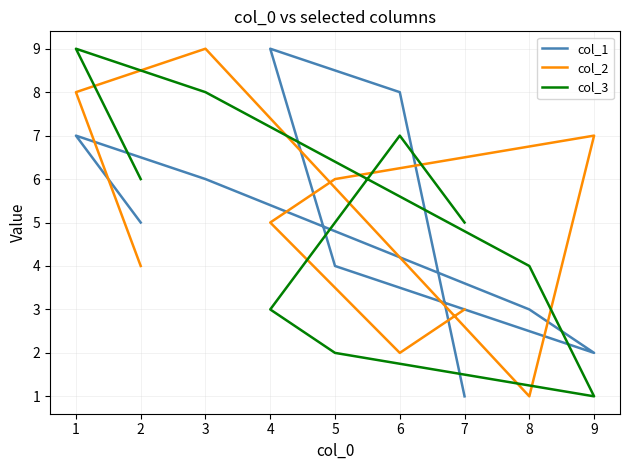

What are all the series names shown in the legend?

col_1, col_2, col_3